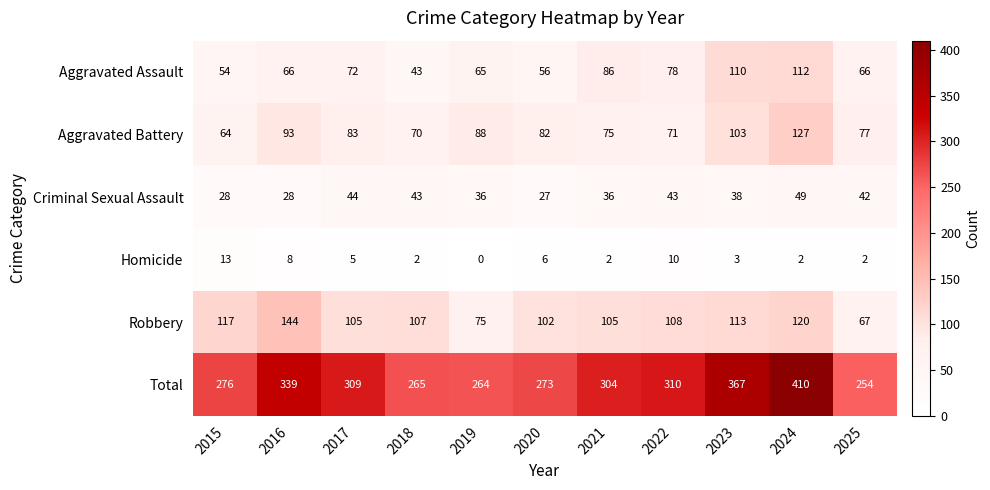

What is the total value across all series at 2024?

820